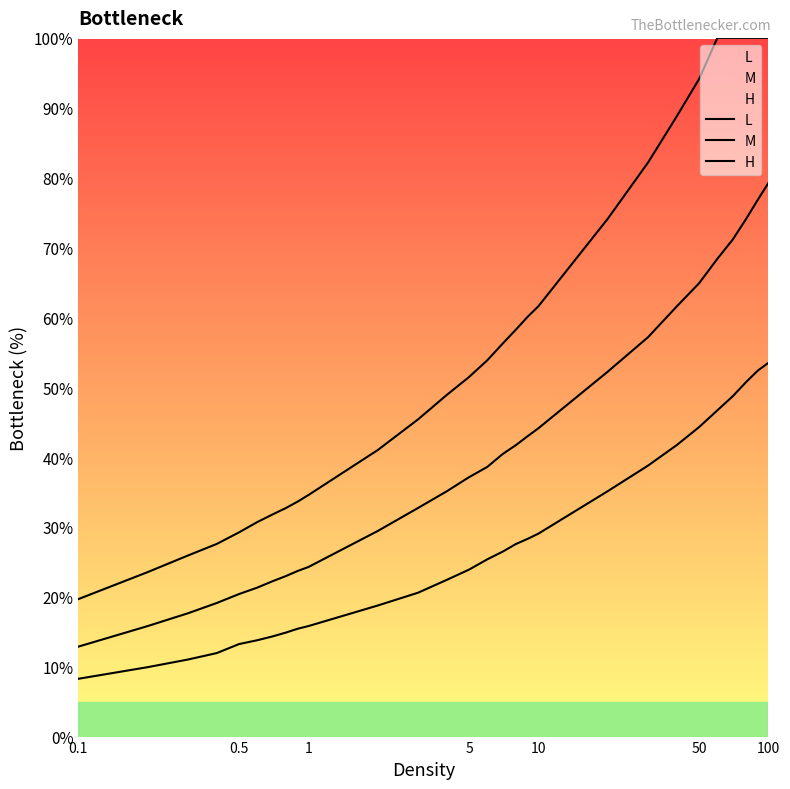

Does the chart display data point markers on the line(s)?

No